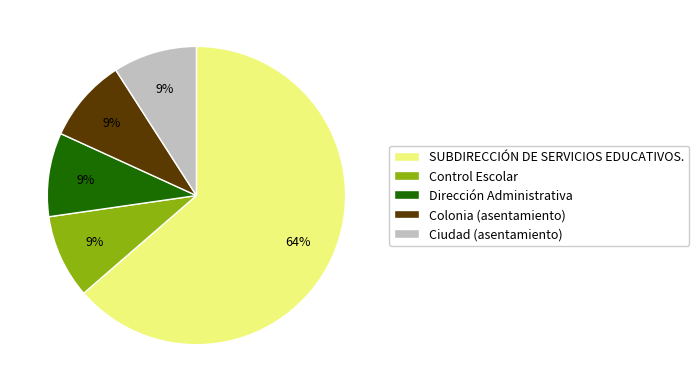

Which category has the biggest portion of the pie?

SUBDIRECCIÓN DE SERVICIOS EDUCATIVOS.